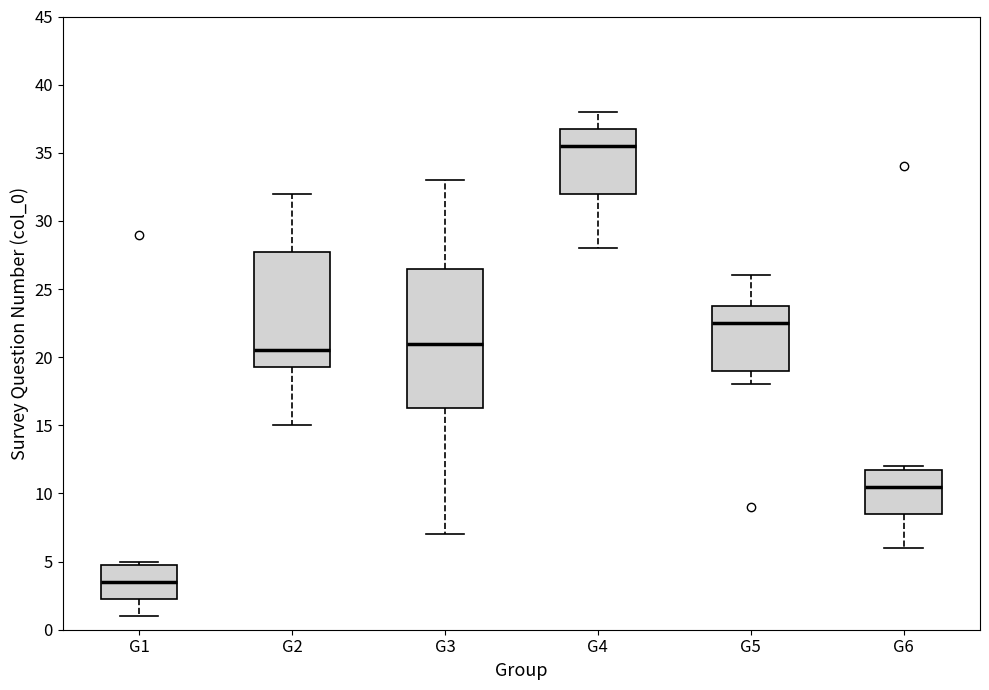

Where does the median line of the box for G1 sit on the y-axis? The values are not printed on the chart, so give them approximately, as read against the axis.

3.5